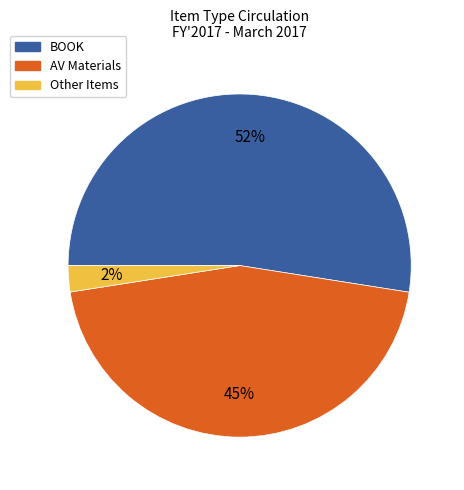

How many segments does this pie chart have?

3